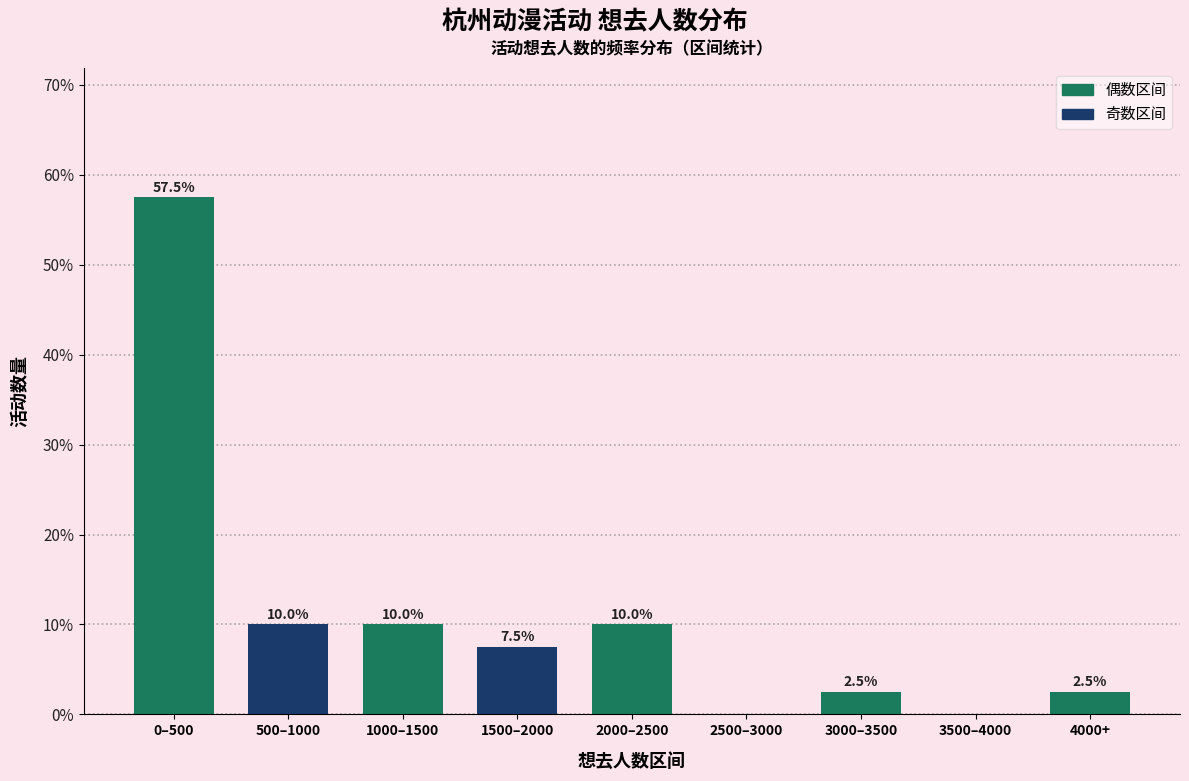

Reading right to left, list all the values displayed in this chart.

4000+=2.5	3500–4000=0.0	3000–3500=2.5	2500–3000=0.0	2000–2500=10.0	1500–2000=7.5	1000–1500=10.0	500–1000=10.0	0–500=57.5